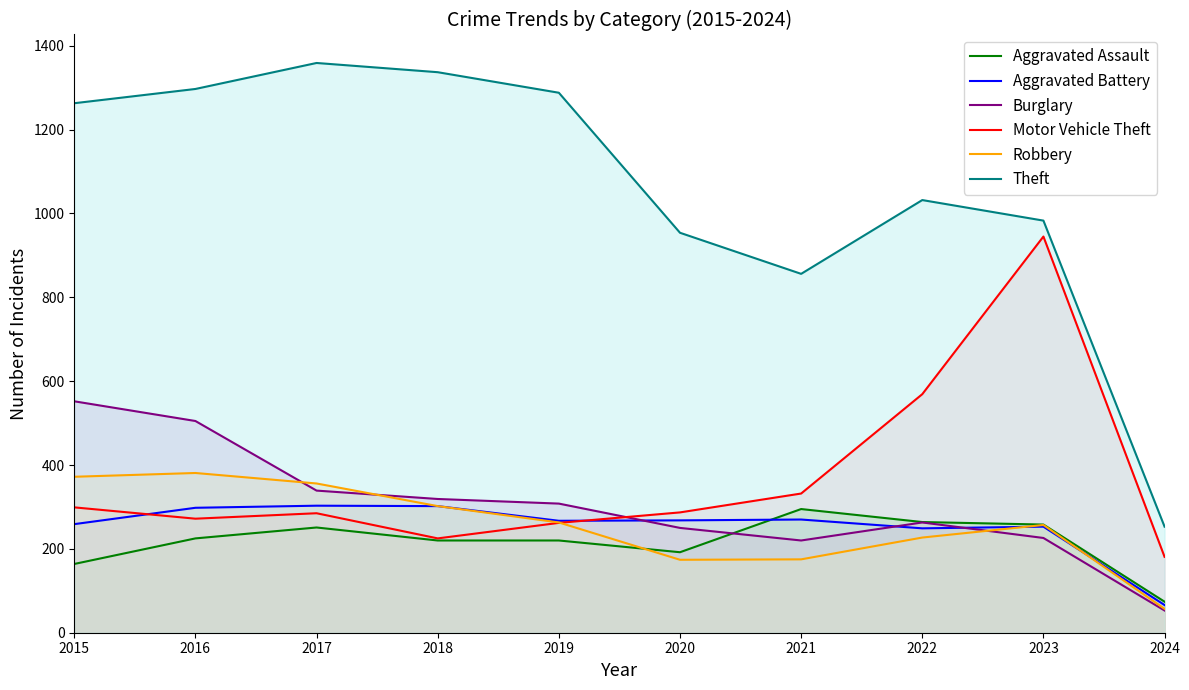

Where is Aggravated Battery nearest to the value 184?

2022